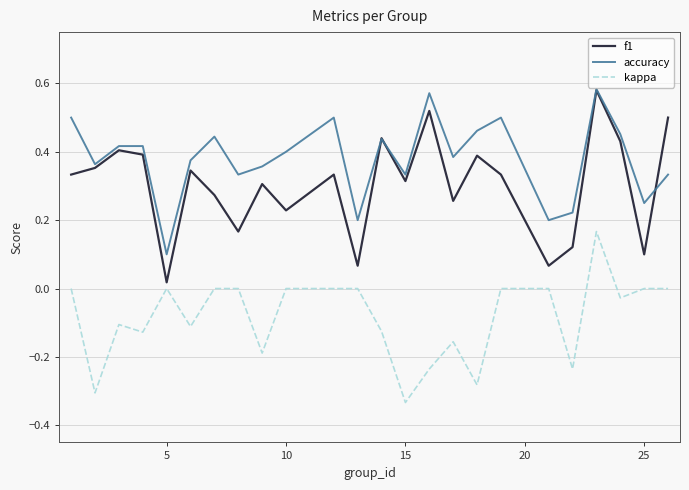

Rank the series by their average value, from highest to lowest.

accuracy, f1, kappa